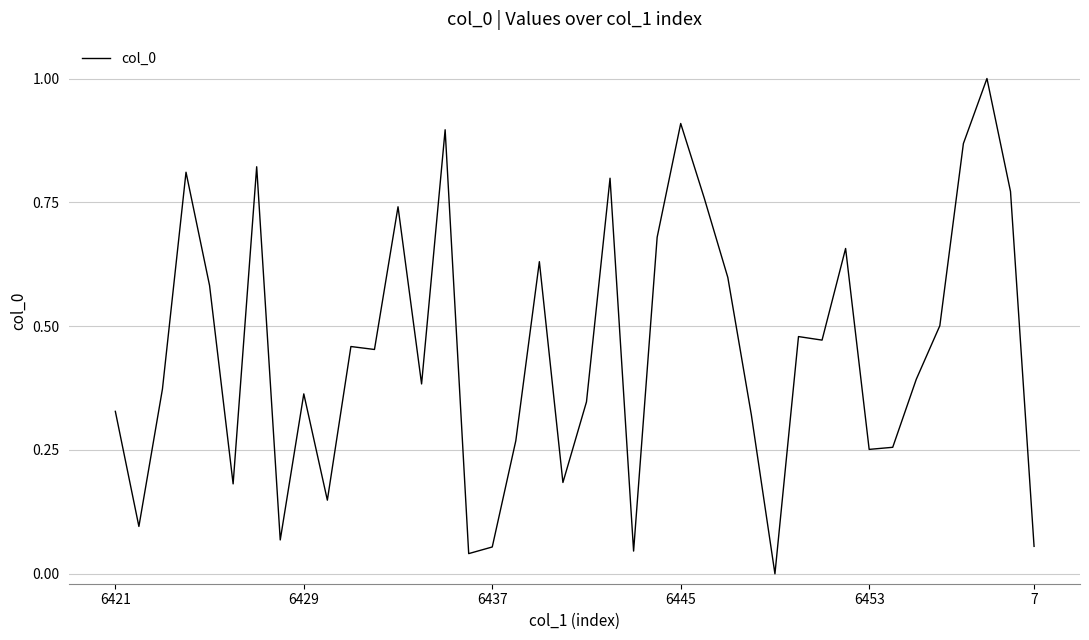

What is the difference between the maximum and second lowest values?

1.0